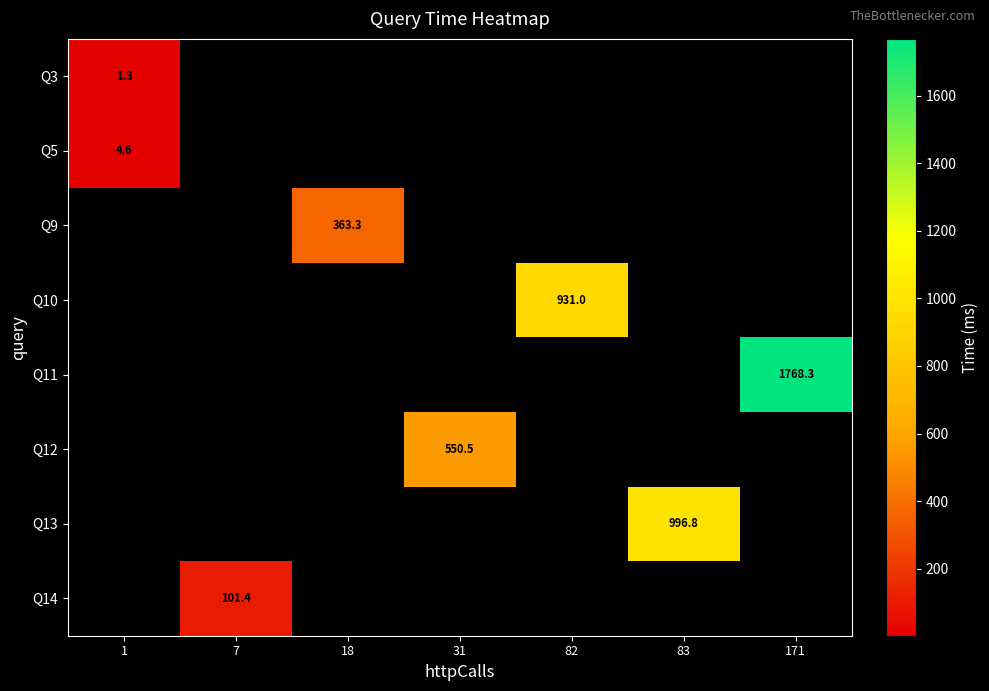

What is the minimum value shown in the chart?

1.3